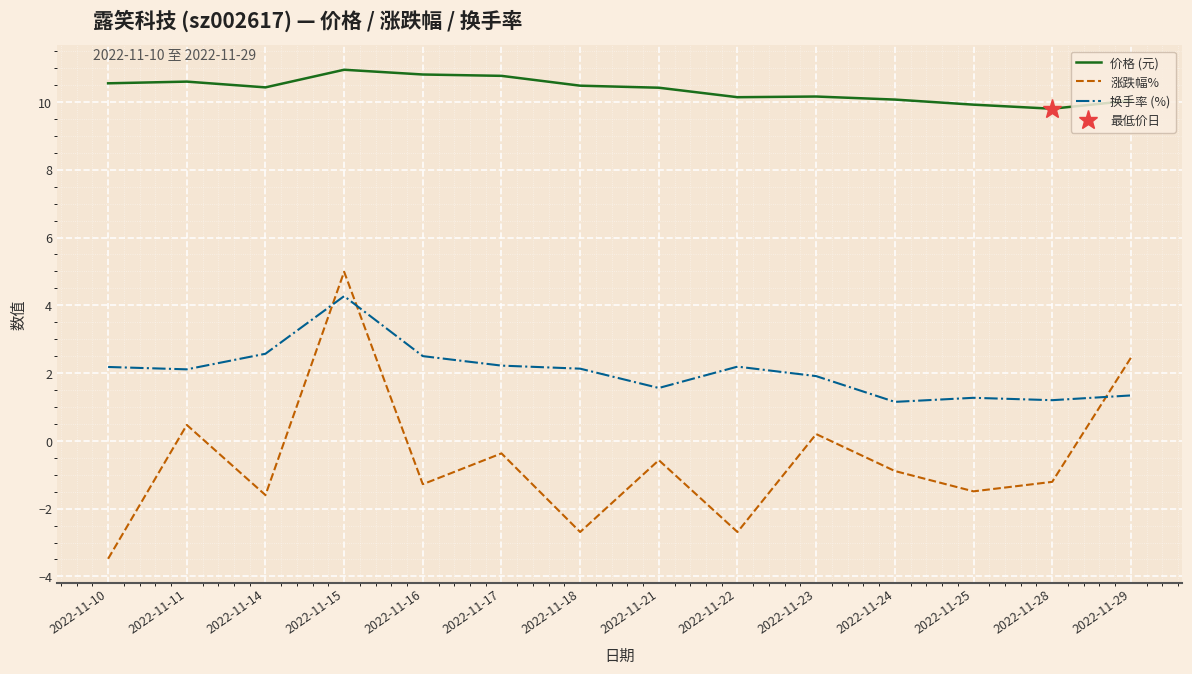

How many values in the 价格 (元) series are below 10?

2